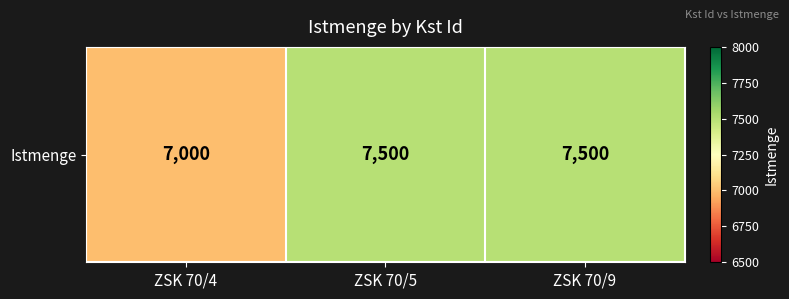

What value does the data have at ZSK 70/5?

7500